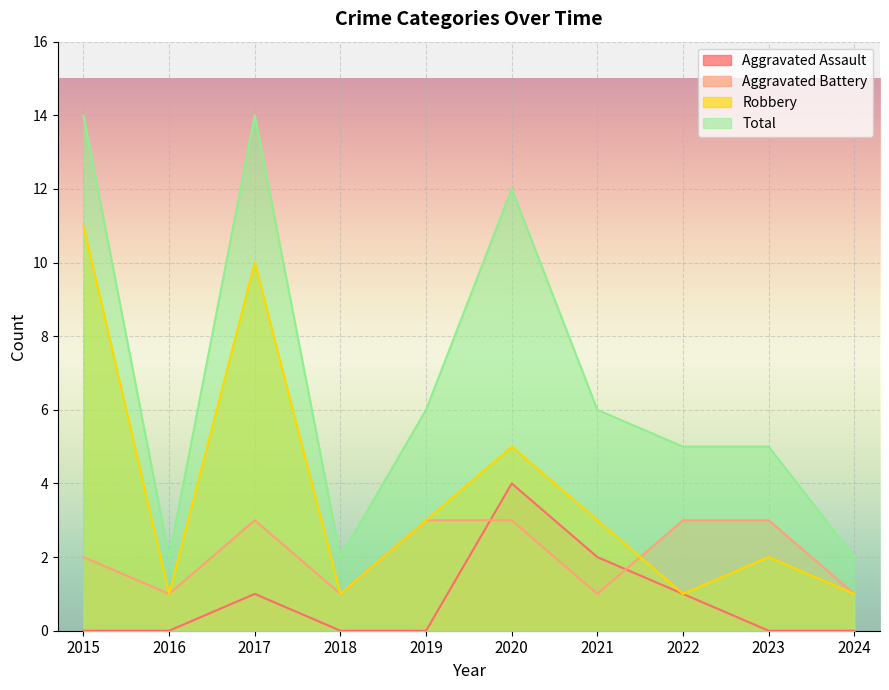

Which series changed the most between 2018 and 2024?

Aggravated Assault